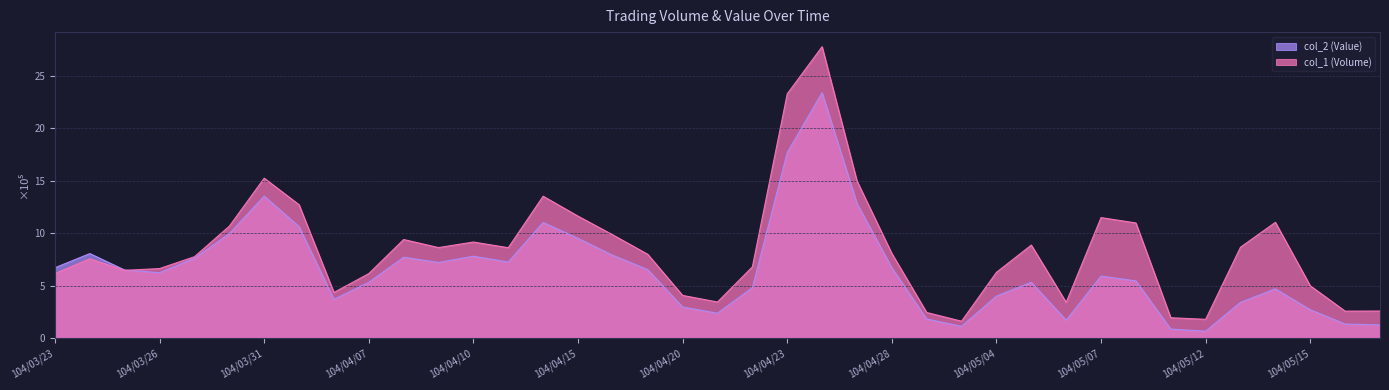

What is the difference between the col_1 (Volume) values at 104/04/14 and 104/04/13?

4.9